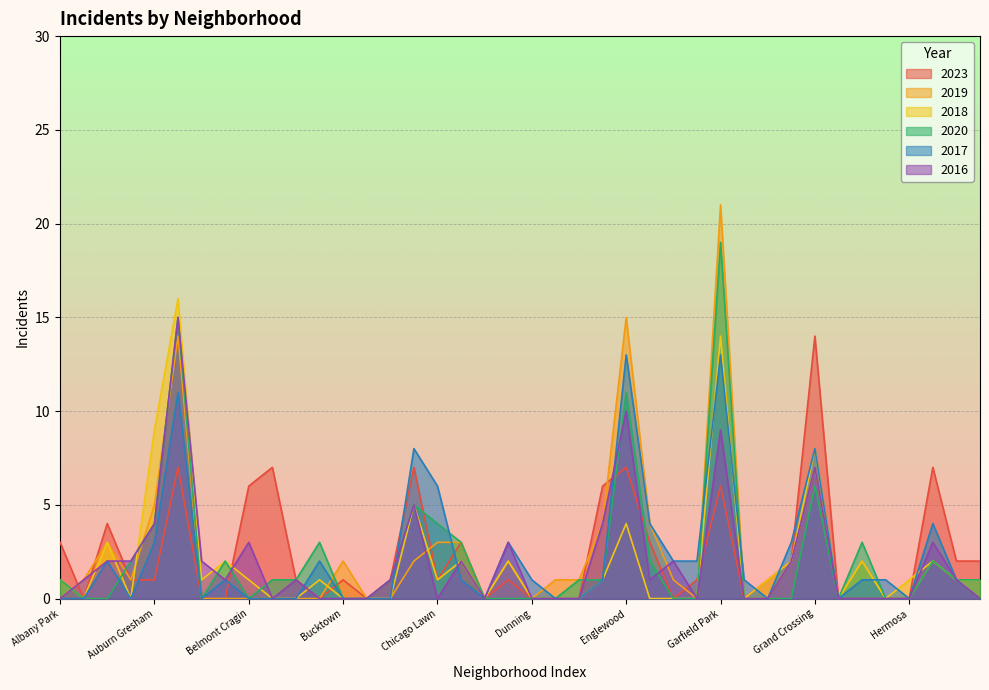

True or false: 2017 and 2020 intersect in this chart.

True